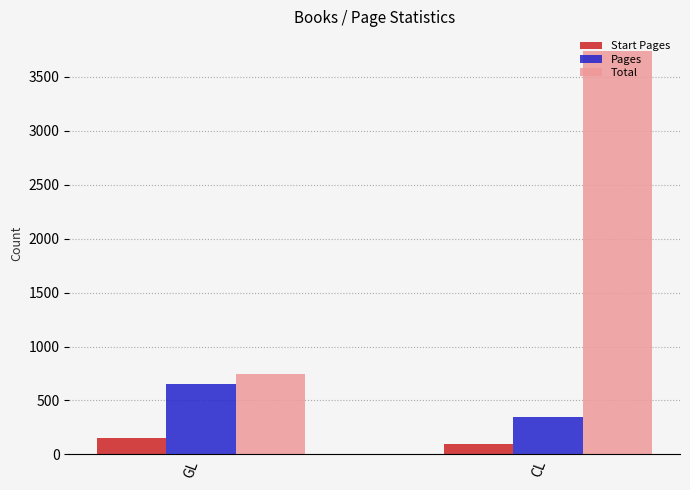

Count the Total values in the range 747 to 3735.

2